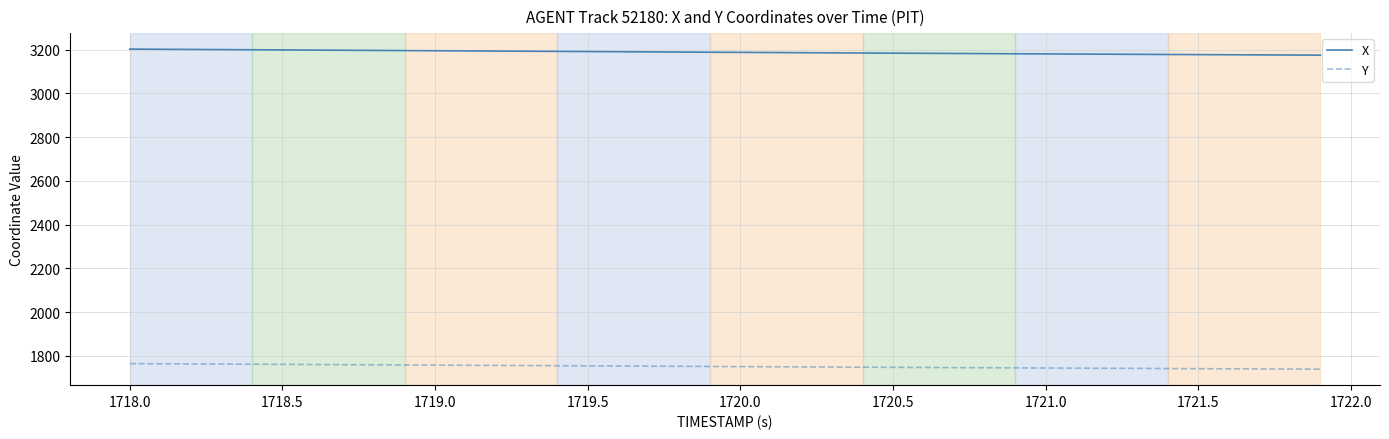

List the series in order of their peak value, highest first.

X, Y